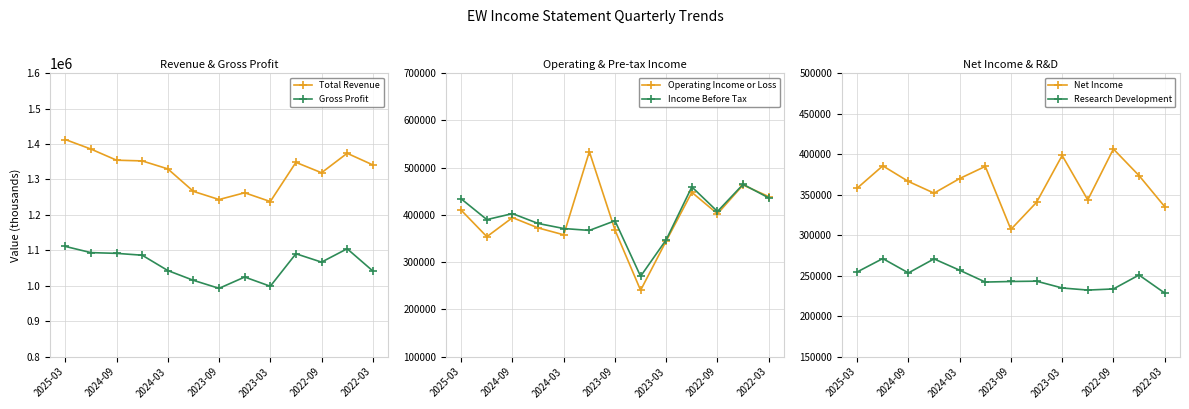

How many series are shown in this chart?

6